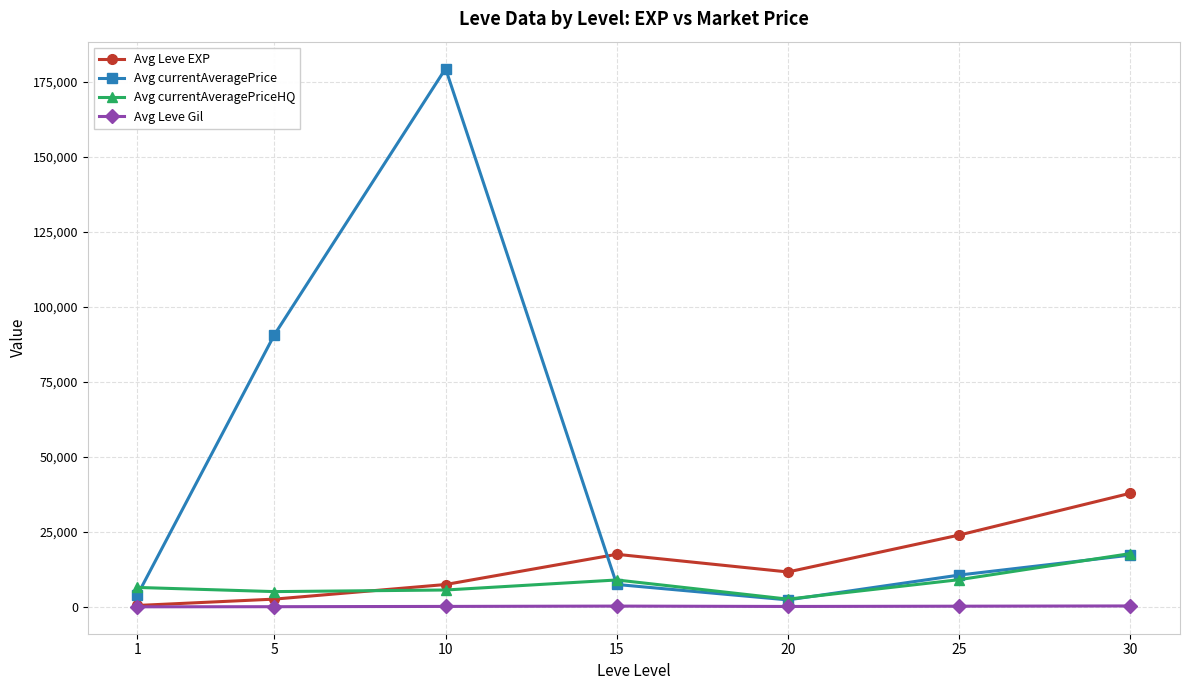

What is the smallest value displayed?

112